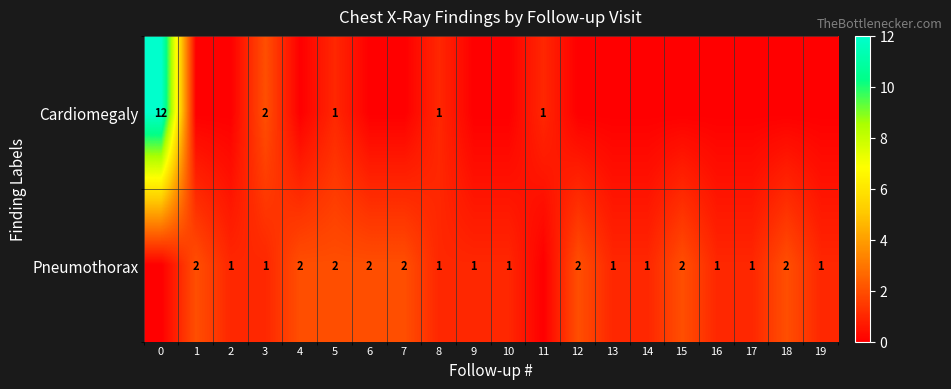

True or false: Cardiomegaly has a value of 1 at 5.

True